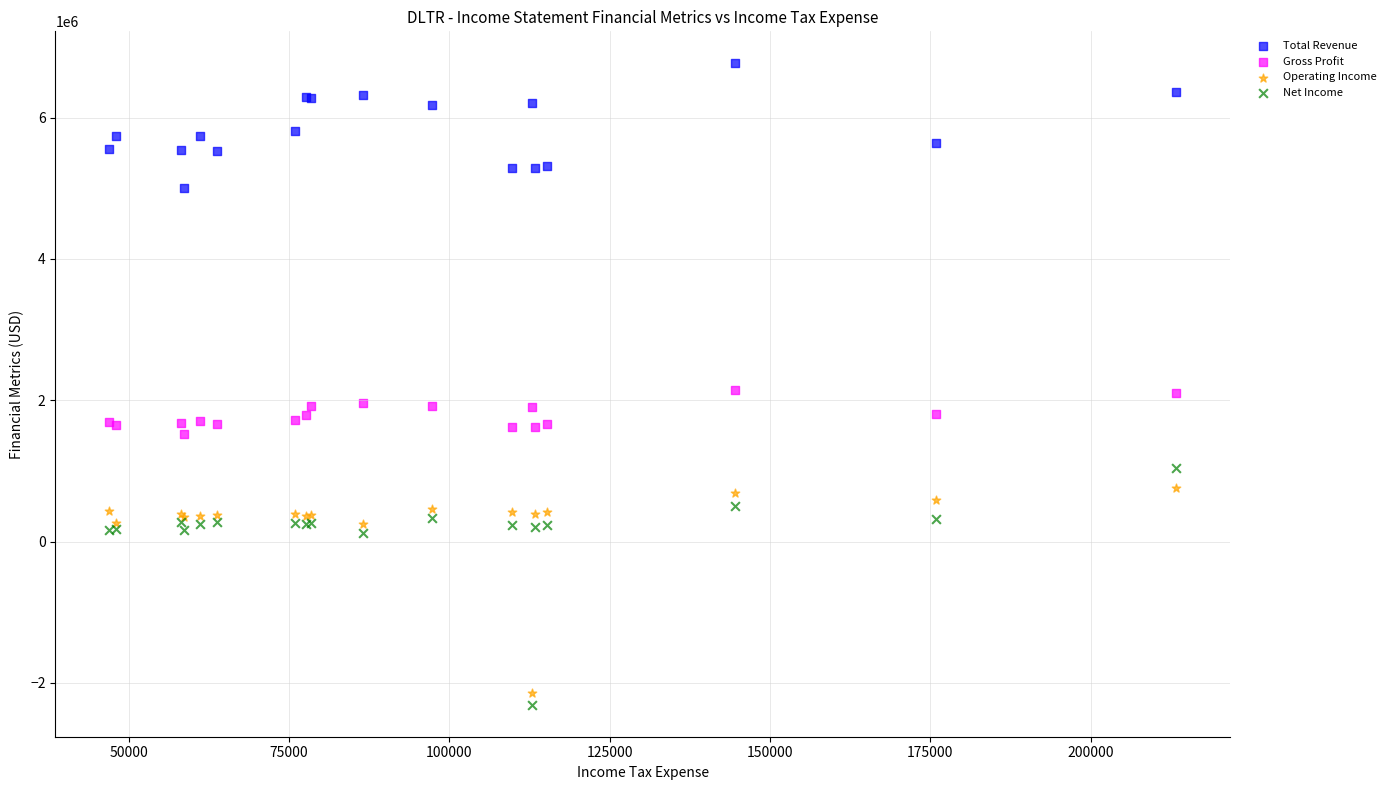

What are all the series names shown in the legend?

Total Revenue, Gross Profit, Operating Income, Net Income